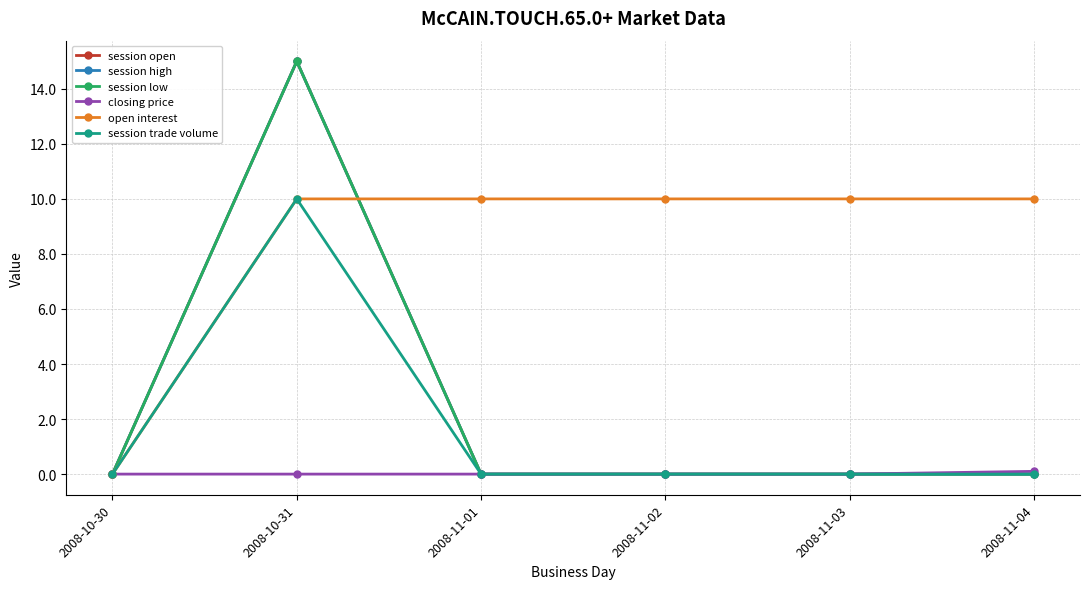

The value of session trade volume at 2008-11-04 is 3.9. True or false?

False